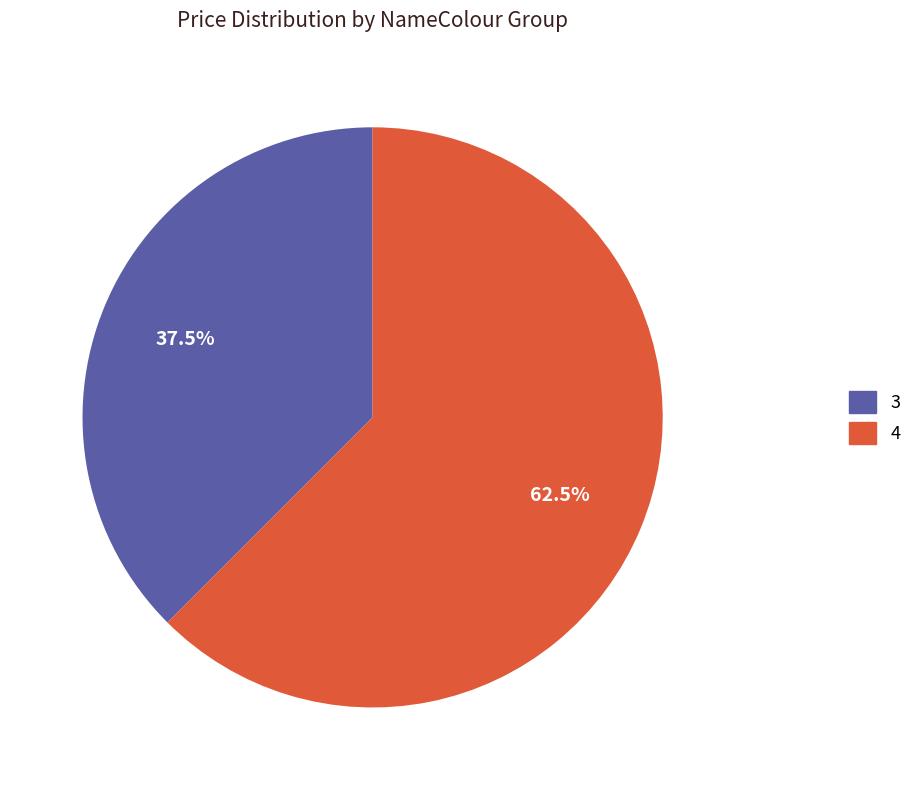

Rank the categories by value from lowest to highest.

3, 4